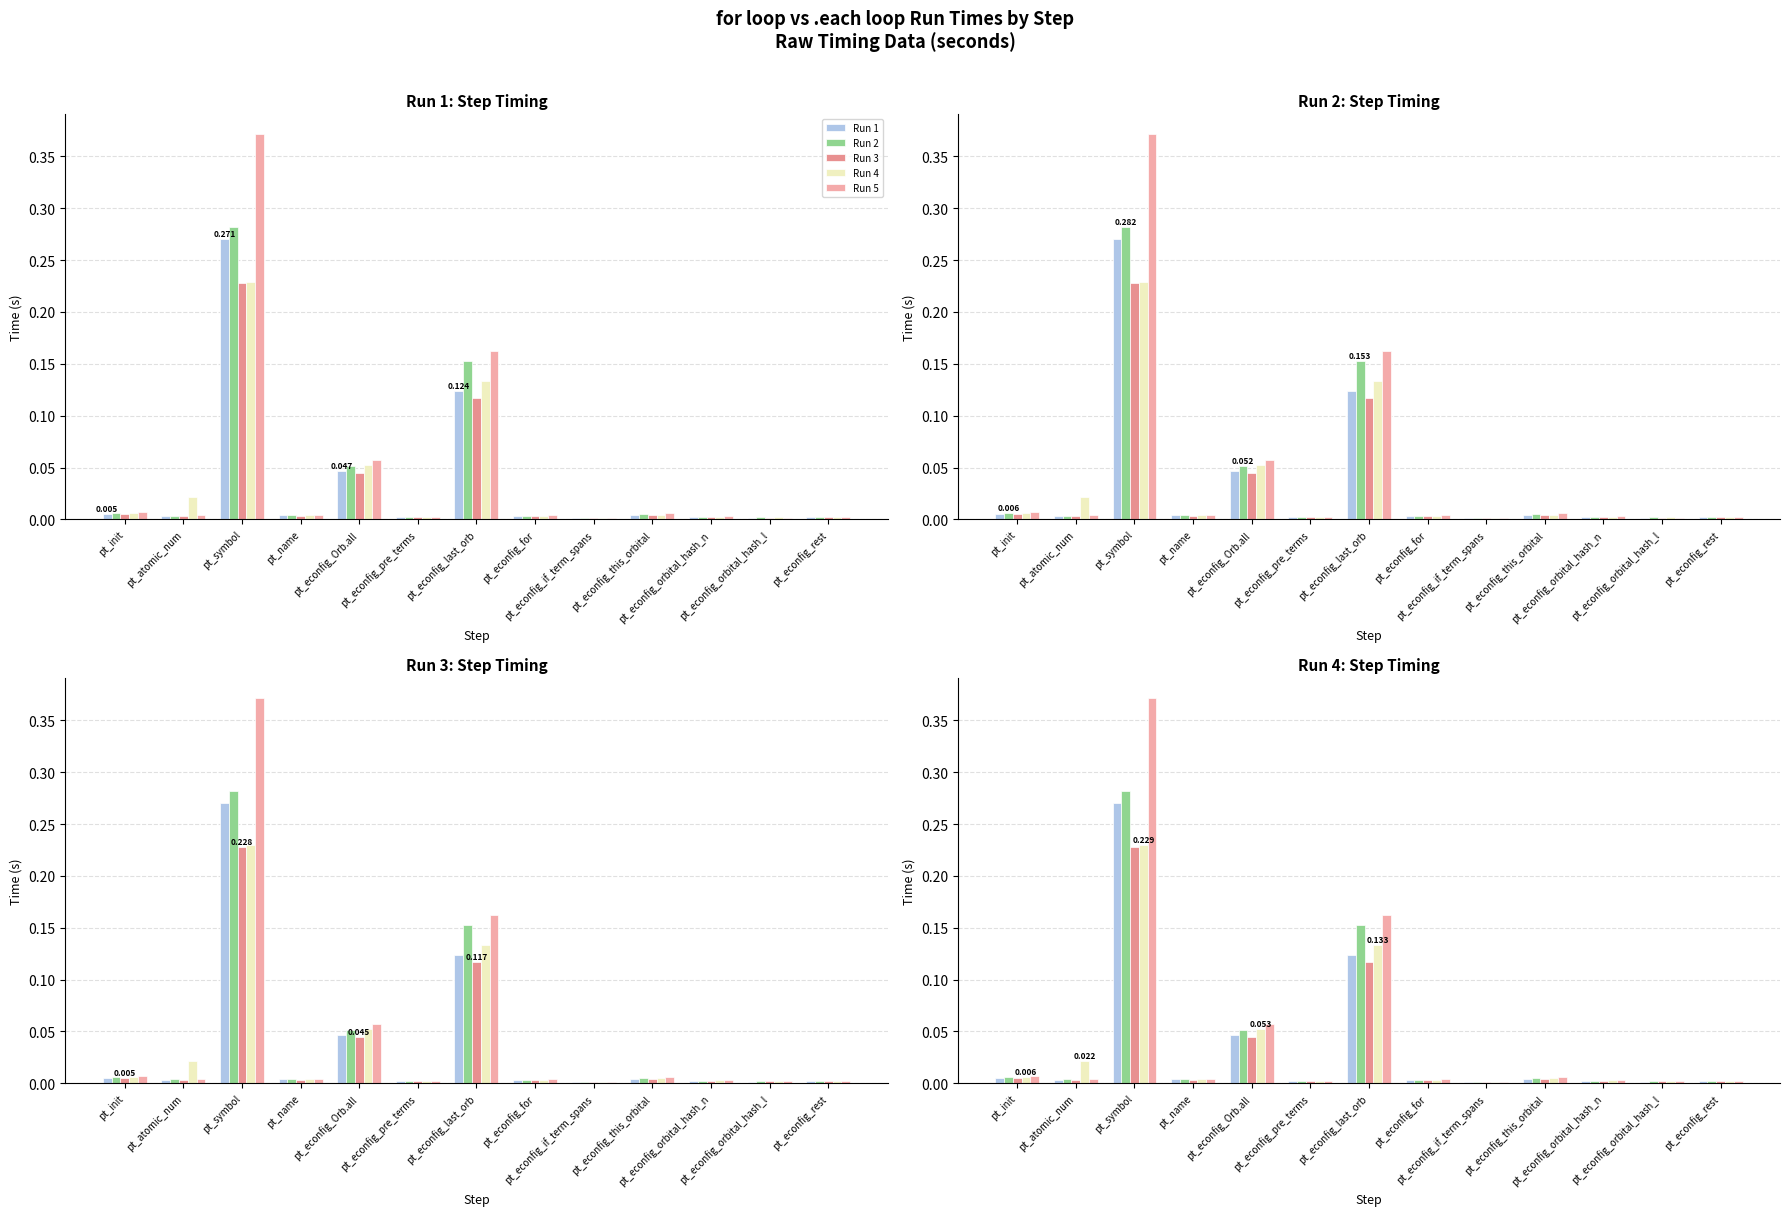

Reading right to left, list all the values displayed in this chart.

Run 1: pt_econfig_rest=0.0	pt_econfig_orbital_hash_l=0.0	pt_econfig_orbital_hash_n=0.0	pt_econfig_this_orbital=0.0	pt_econfig_if_term_spans=0.0	pt_econfig_for=0.0	pt_econfig_last_orb=0.1	pt_econfig_pre_terms=0.0	pt_econfig_Orb.all=0.0	pt_name=0.0	pt_symbol=0.3	pt_atomic_num=0.0	pt_init=0.0
Run 2: pt_econfig_rest=0.0	pt_econfig_orbital_hash_l=0.0	pt_econfig_orbital_hash_n=0.0	pt_econfig_this_orbital=0.0	pt_econfig_if_term_spans=0.0	pt_econfig_for=0.0	pt_econfig_last_orb=0.2	pt_econfig_pre_terms=0.0	pt_econfig_Orb.all=0.1	pt_name=0.0	pt_symbol=0.3	pt_atomic_num=0.0	pt_init=0.0
Run 3: pt_econfig_rest=0.0	pt_econfig_orbital_hash_l=0.0	pt_econfig_orbital_hash_n=0.0	pt_econfig_this_orbital=0.0	pt_econfig_if_term_spans=0.0	pt_econfig_for=0.0	pt_econfig_last_orb=0.1	pt_econfig_pre_terms=0.0	pt_econfig_Orb.all=0.0	pt_name=0.0	pt_symbol=0.2	pt_atomic_num=0.0	pt_init=0.0
Run 4: pt_econfig_rest=0.0	pt_econfig_orbital_hash_l=0.0	pt_econfig_orbital_hash_n=0.0	pt_econfig_this_orbital=0.0	pt_econfig_if_term_spans=0.0	pt_econfig_for=0.0	pt_econfig_last_orb=0.1	pt_econfig_pre_terms=0.0	pt_econfig_Orb.all=0.1	pt_name=0.0	pt_symbol=0.2	pt_atomic_num=0.0	pt_init=0.0
Run 5: pt_econfig_rest=0.0	pt_econfig_orbital_hash_l=0.0	pt_econfig_orbital_hash_n=0.0	pt_econfig_this_orbital=0.0	pt_econfig_if_term_spans=0.0	pt_econfig_for=0.0	pt_econfig_last_orb=0.2	pt_econfig_pre_terms=0.0	pt_econfig_Orb.all=0.1	pt_name=0.0	pt_symbol=0.4	pt_atomic_num=0.0	pt_init=0.0